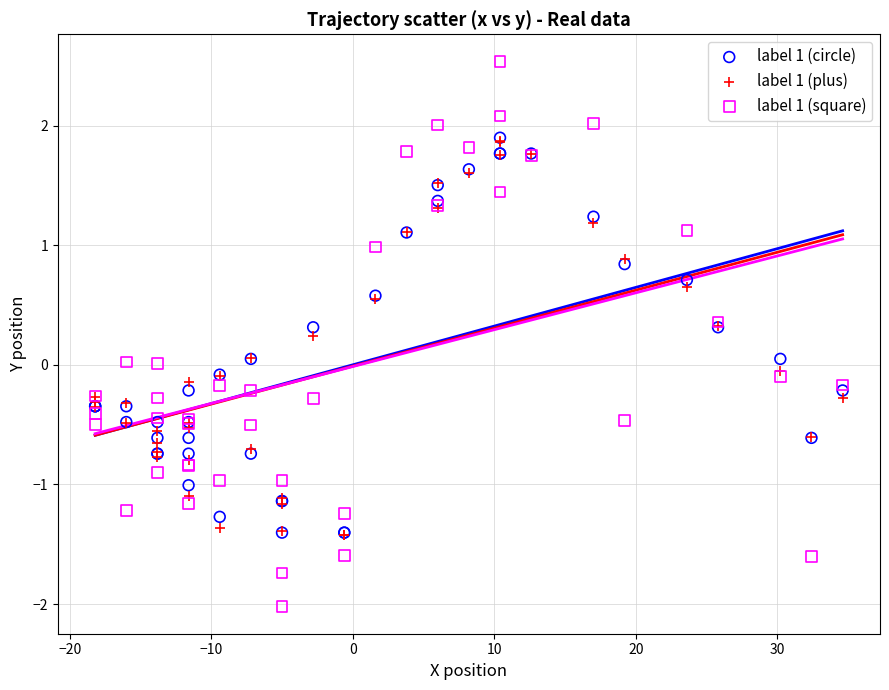

Which series contains the lowest Y value?

label 1 (square)